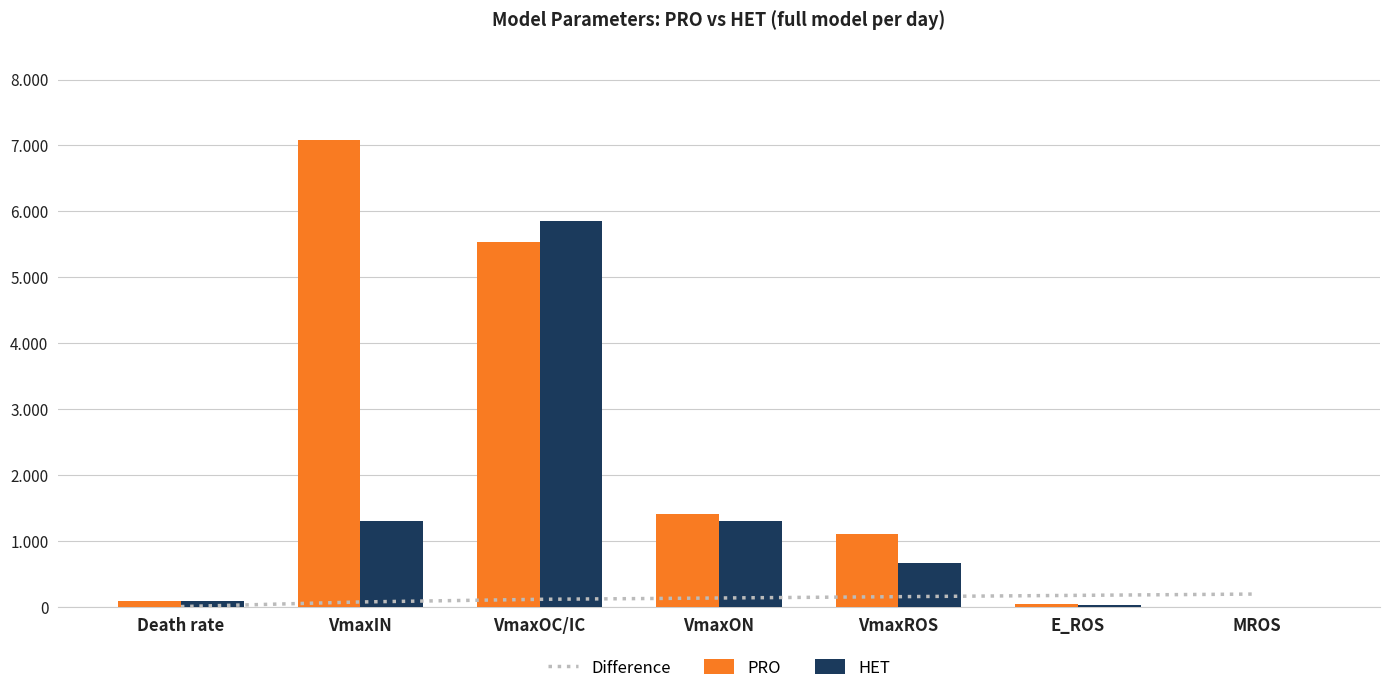

Rank the series at VmaxOC/IC from lowest to highest value.

Difference, PRO, HET